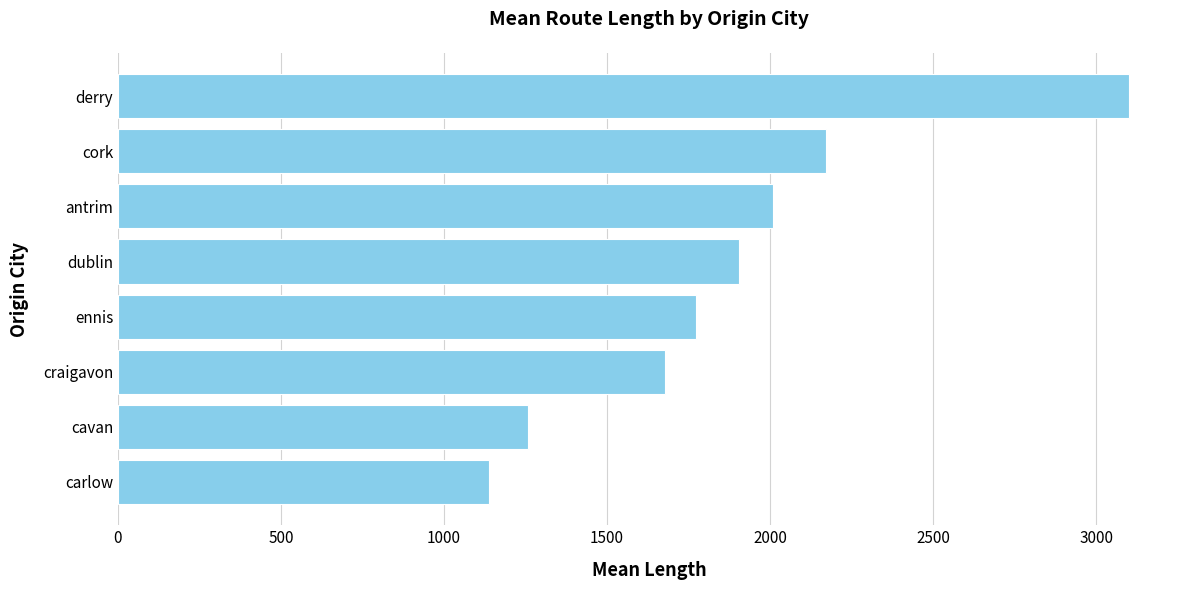

What is the approximate value at ennis?

1771.2